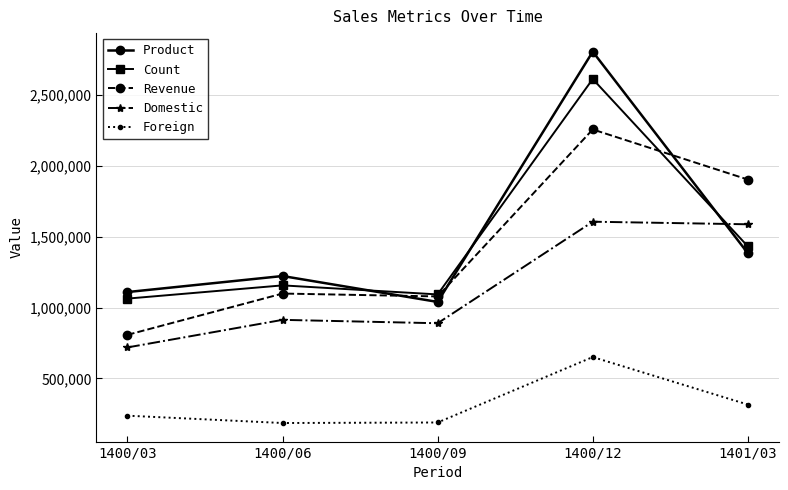

Does the chart have visible grid lines?

Yes